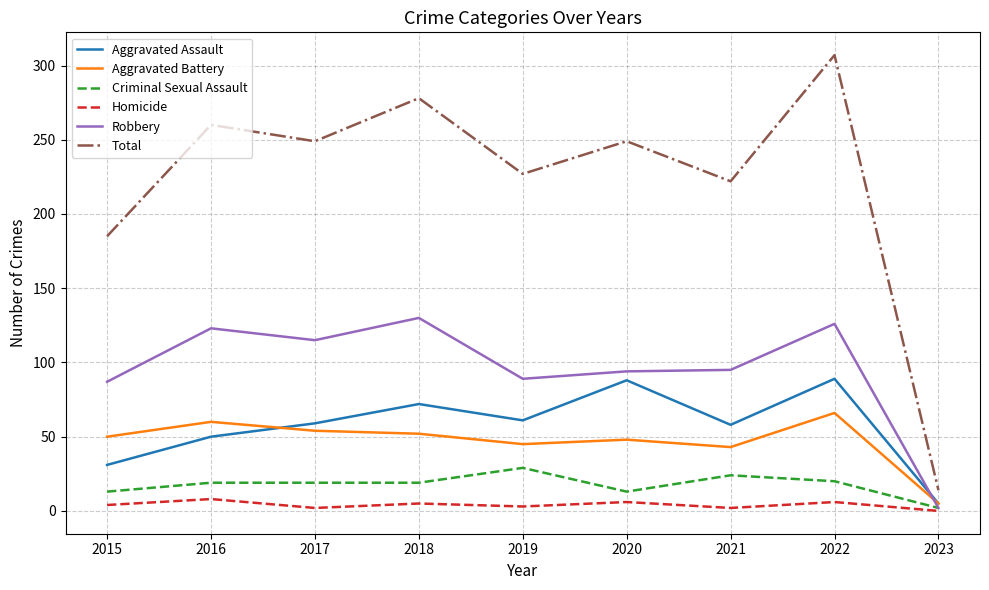

What is the maximum value shown in the chart?

307